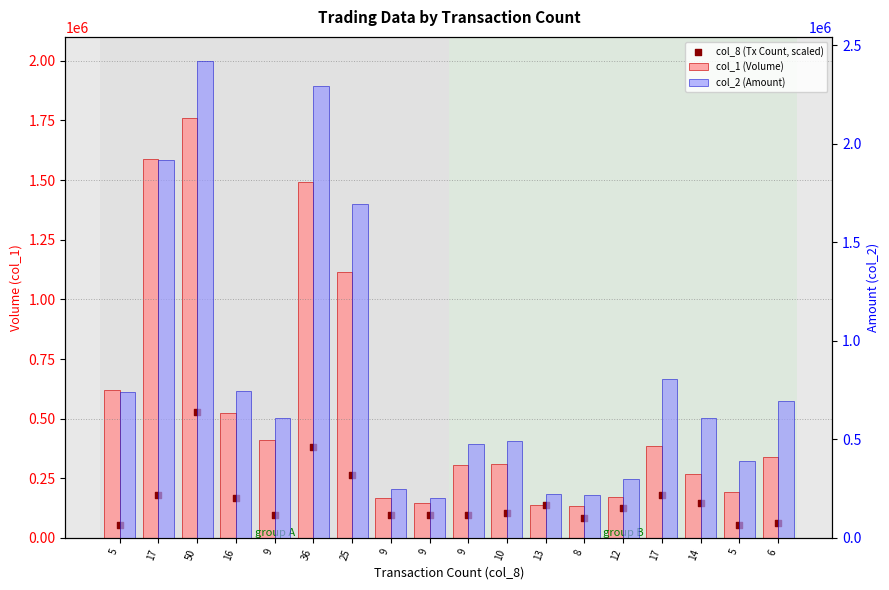

Which series reaches the minimum Y coordinate?

col_8 (Tx Count, scaled)